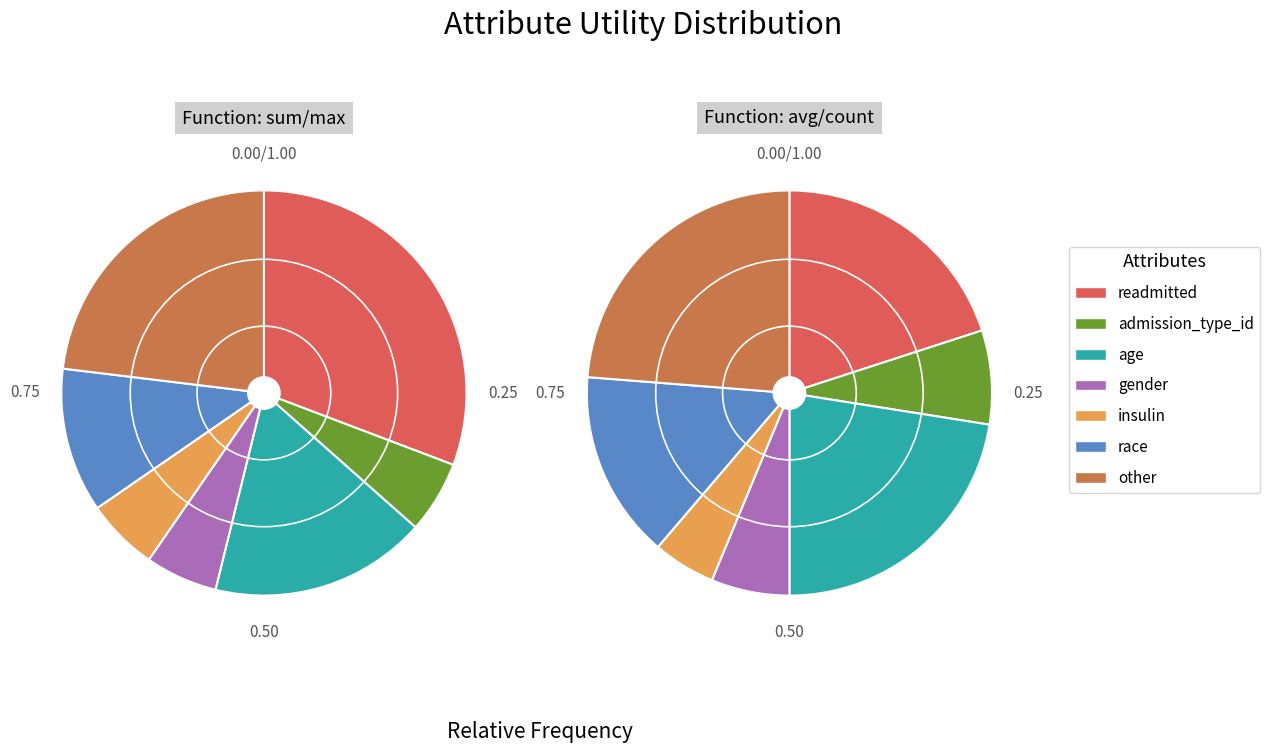

Count the number of slices in the pie.

7